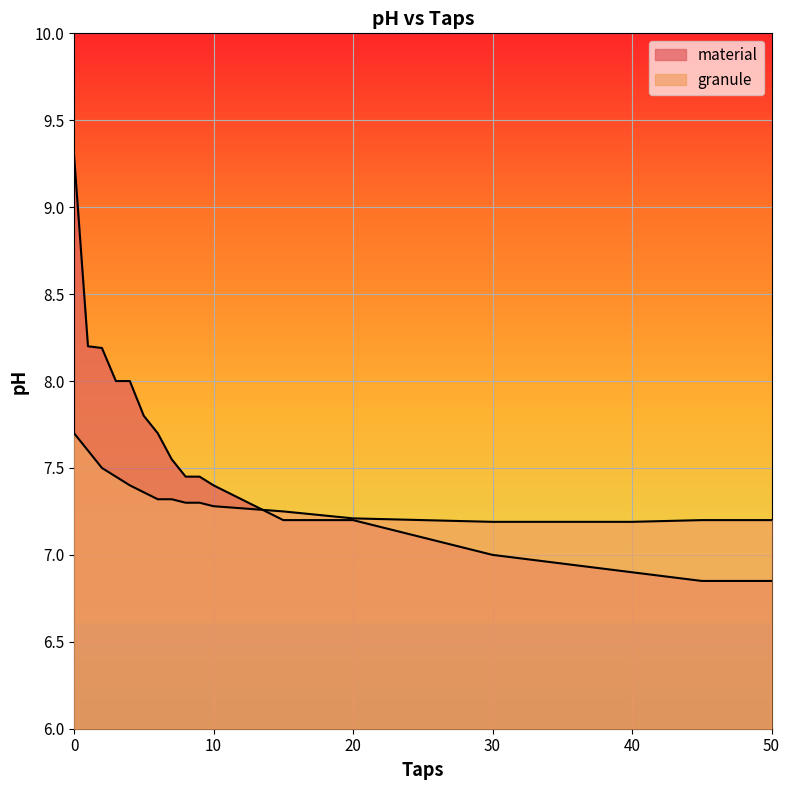

What is the sum of the material values at 0 and 4?

17.3